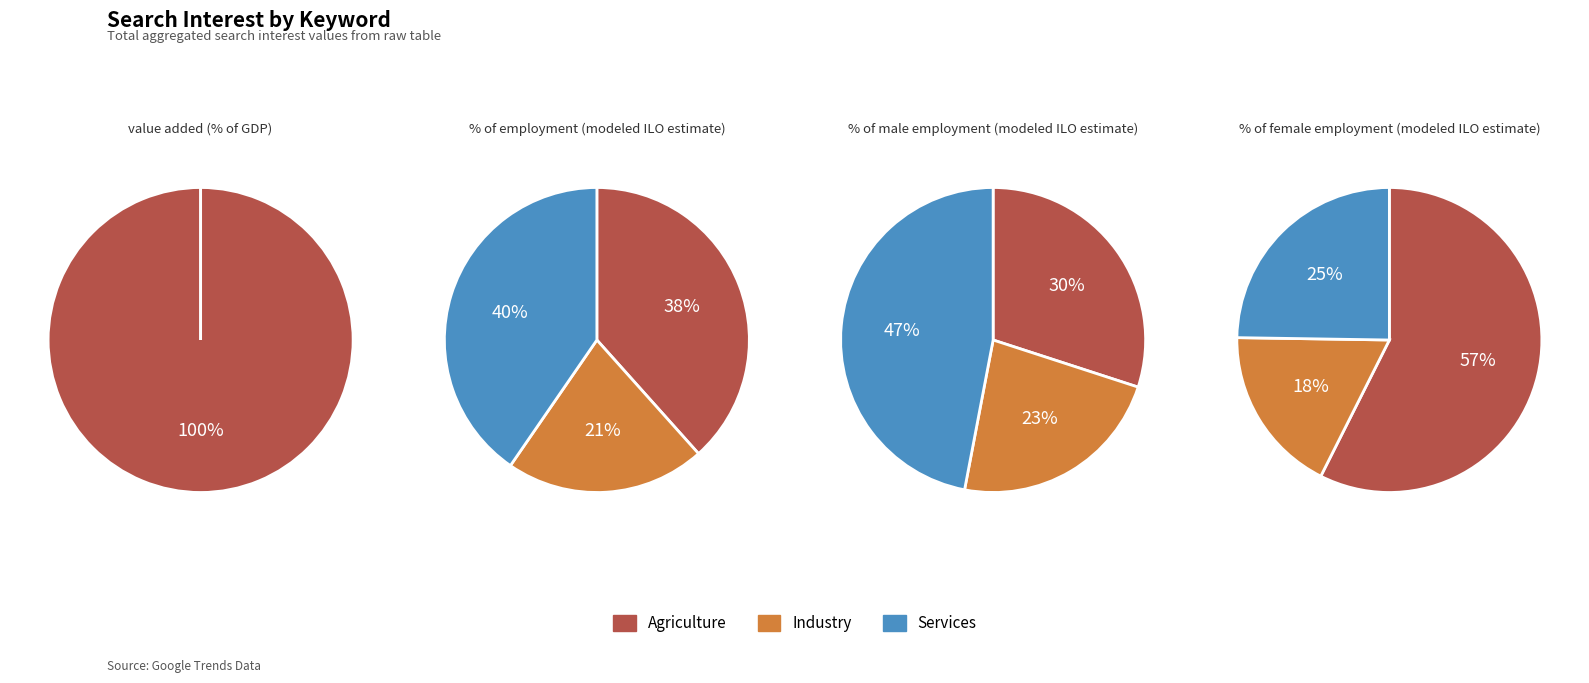

How many segments does this pie chart have?

4